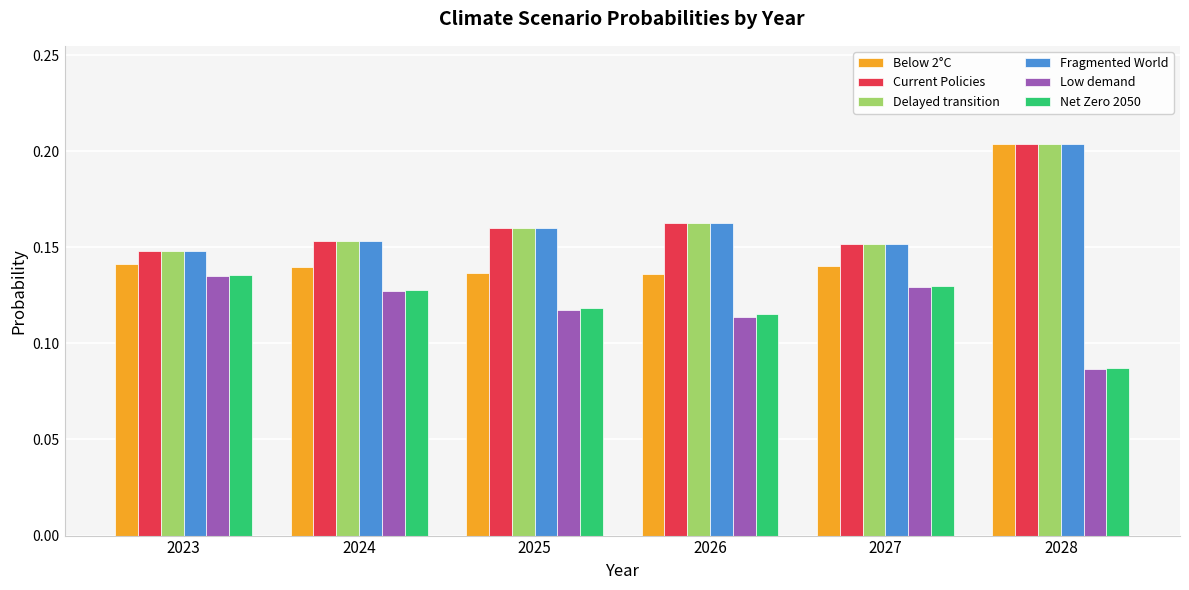

Is it true that Fragmented World equals 0.2 at 2023?

False